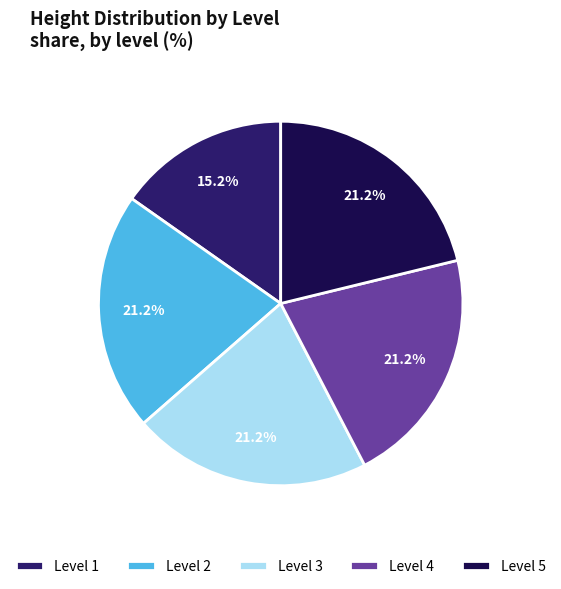

Between Level 2 and Level 1, which is larger?

Level 2